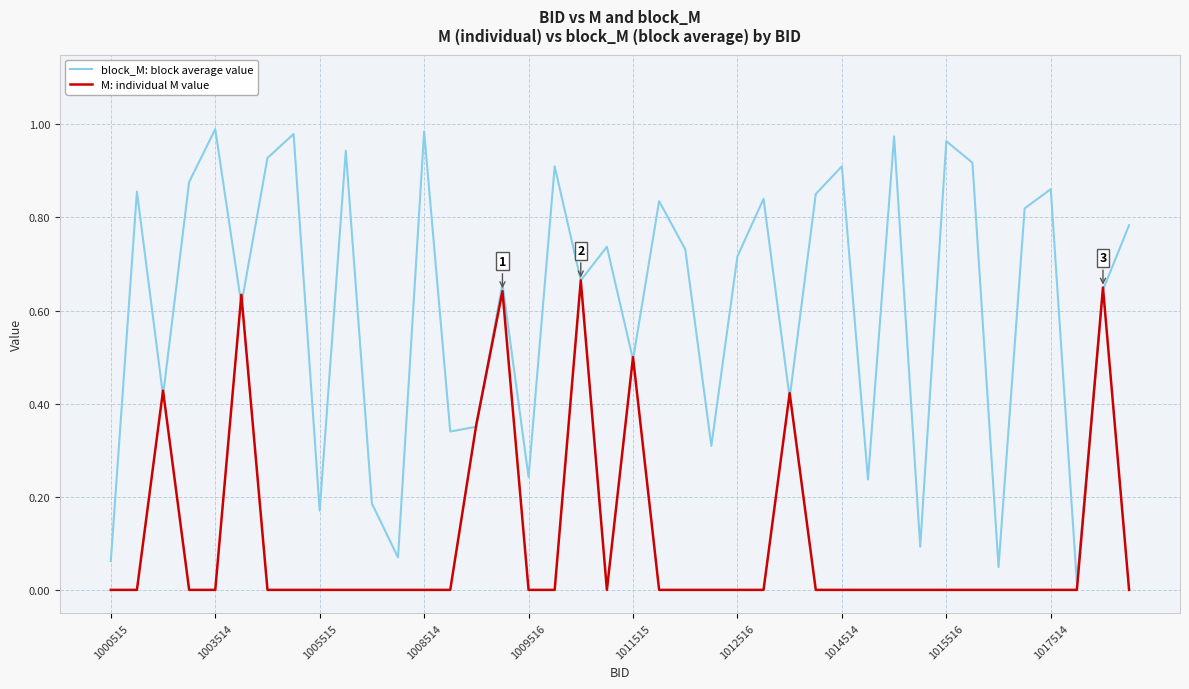

Count the number of categories in the chart.

40